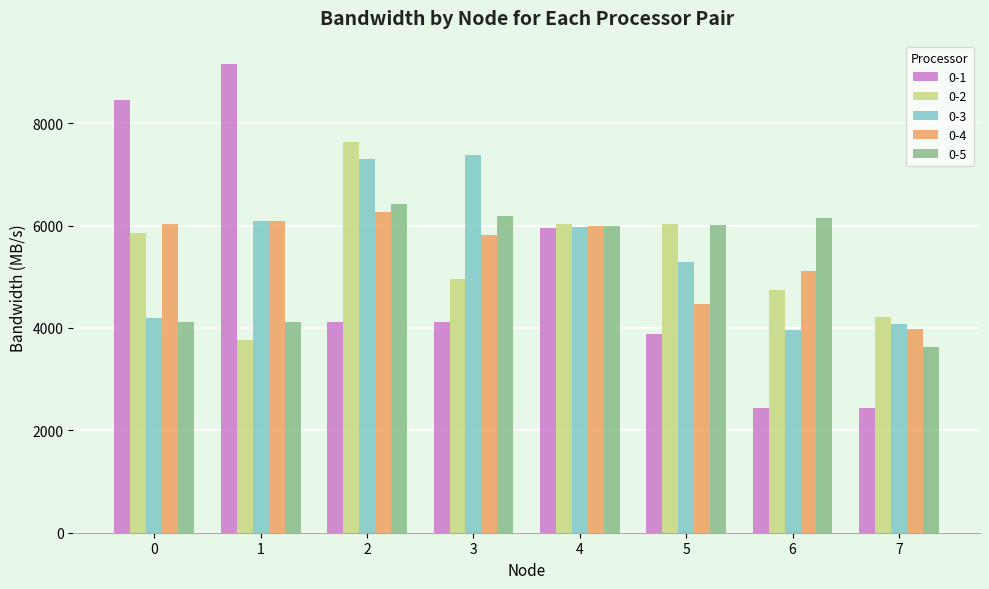

At how many categories does at least one series exceed 4474?

7